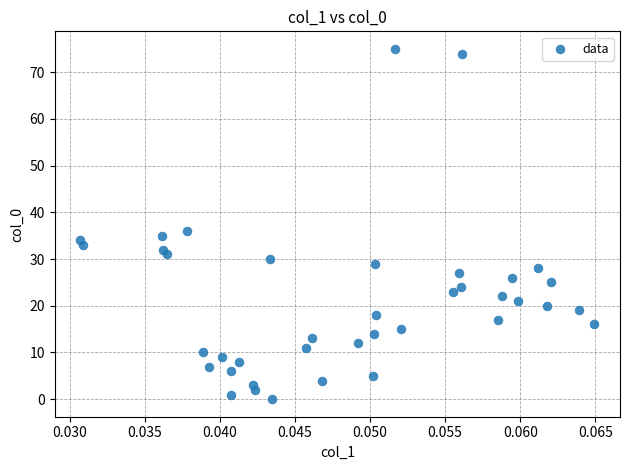

What Y value in the scatter plot is closest to 37?

36